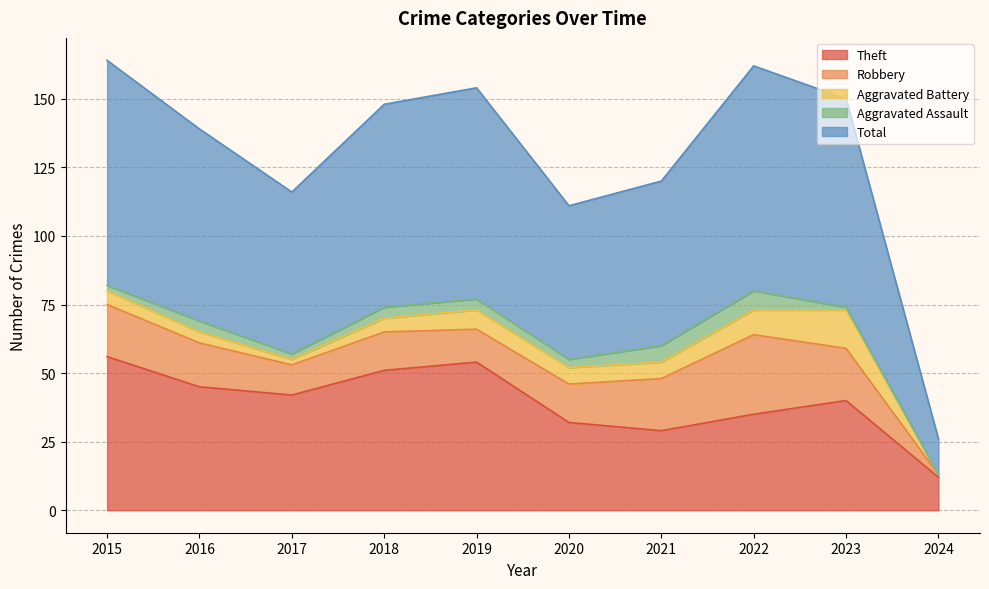

What is the average value of the Aggravated Assault series?

3